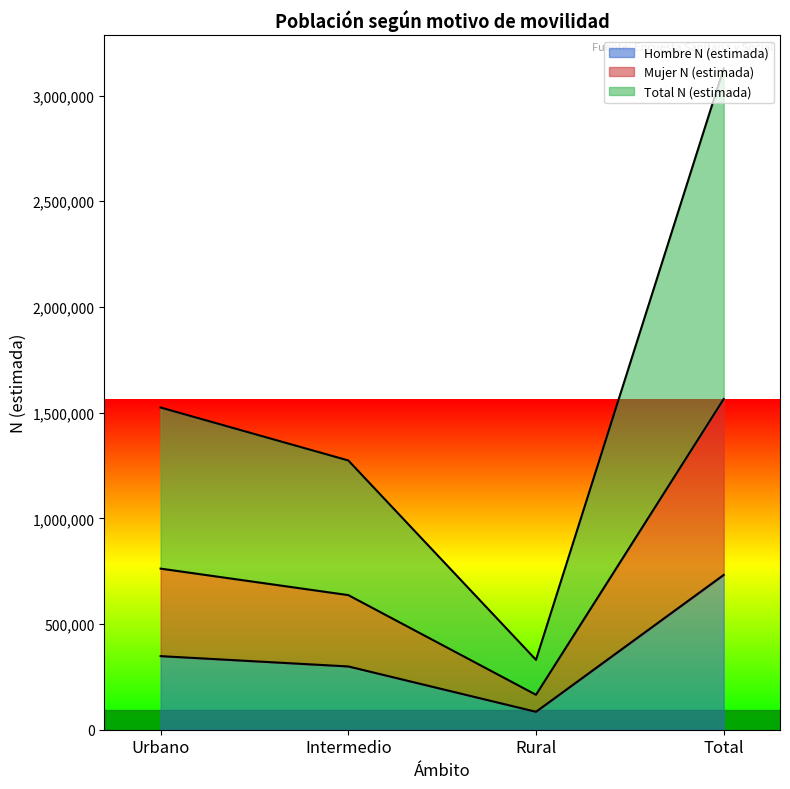

Reading right to left, what are all the values shown in this chart?

Hombre N (estimada): 732391	84826	299404	348161
Mujer N (estimada): 1564434	165293	636954	762188
Total N (estimada): 3128869	330586	1273908	1524376